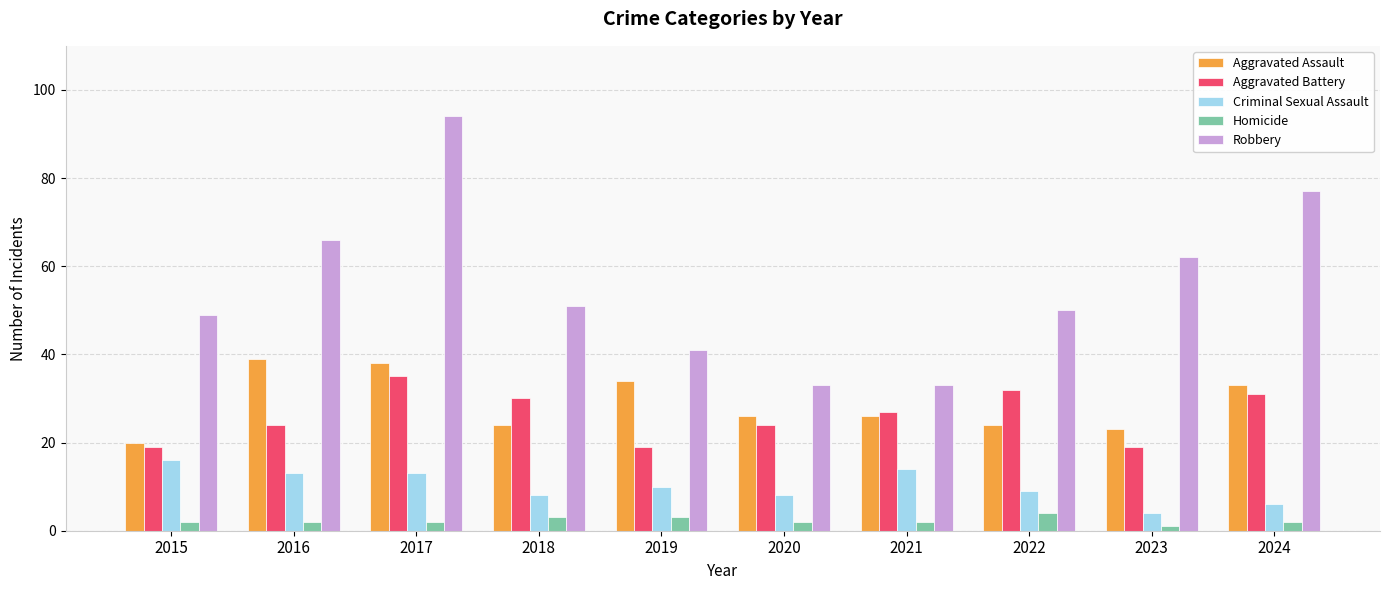

Reading left to right, list all the values displayed in this chart.

Aggravated Assault: 20	39	38	24	34	26	26	24	23	33
Aggravated Battery: 19	24	35	30	19	24	27	32	19	31
Criminal Sexual Assault: 16	13	13	8	10	8	14	9	4	6
Homicide: 2	2	2	3	3	2	2	4	1	2
Robbery: 49	66	94	51	41	33	33	50	62	77